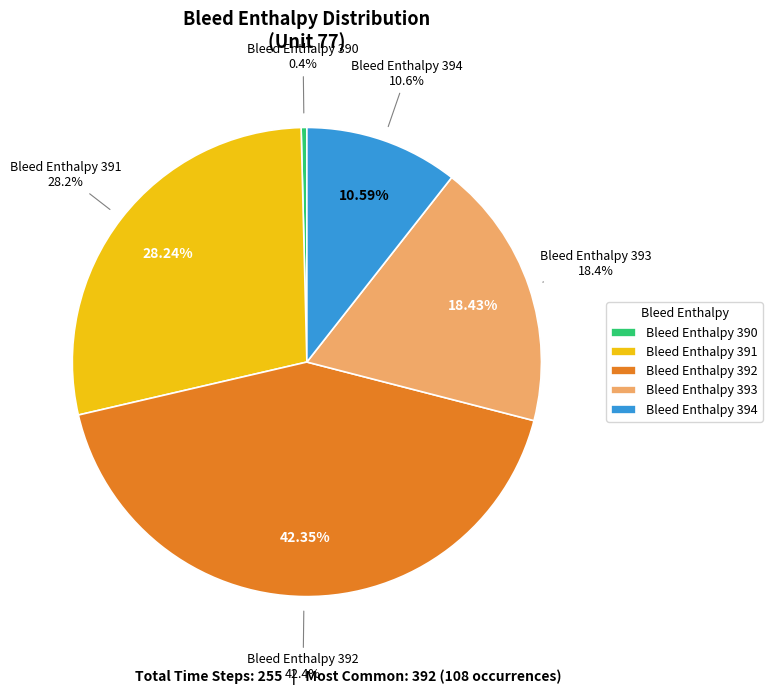

True or false: 391 accounts for 34% of the total.

False